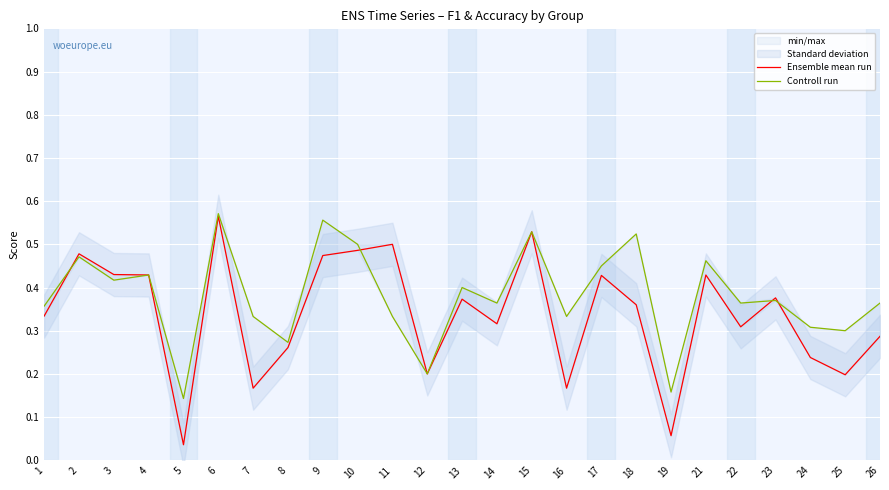

Which series has the largest range (max minus min)?

Ensemble mean run